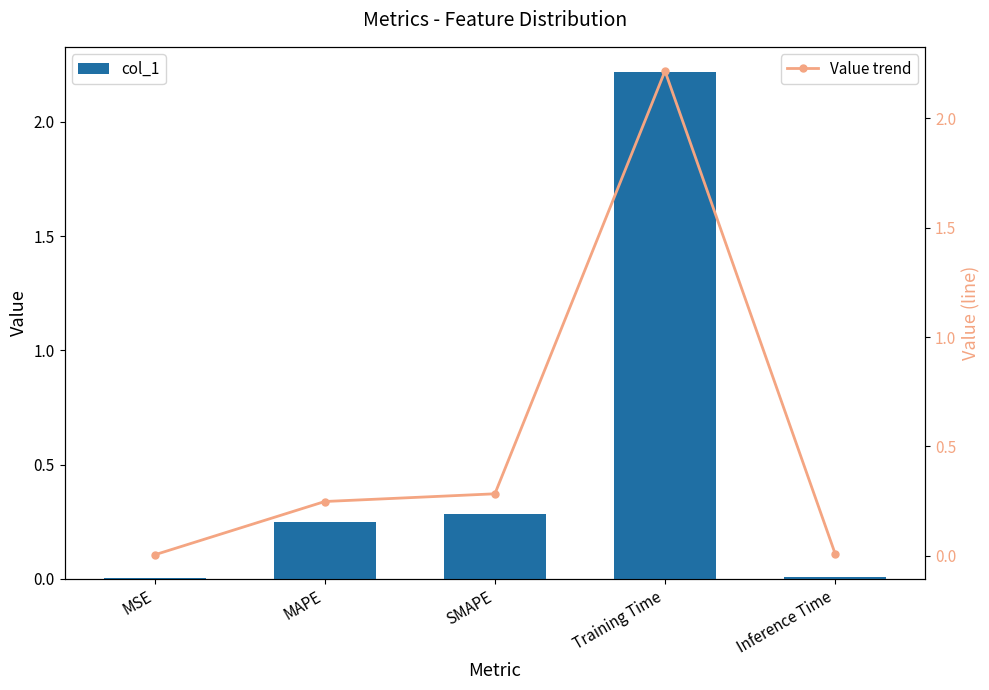

Are the bars horizontal?

No